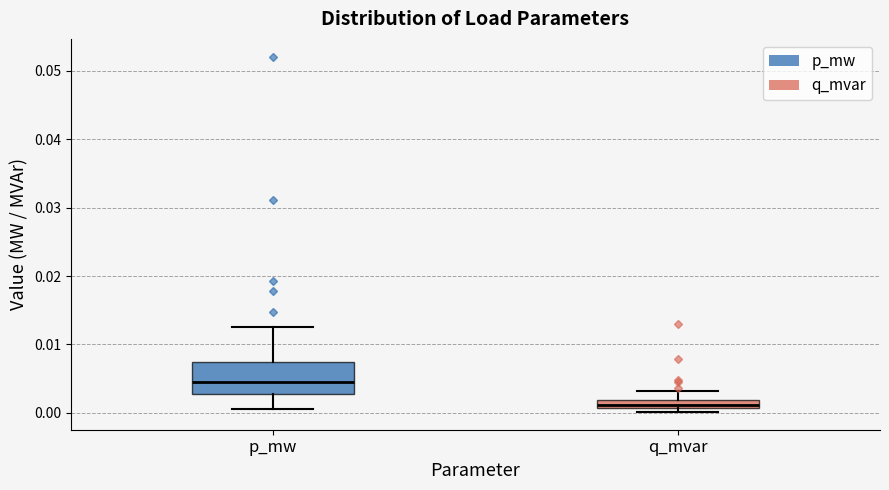

Where is the lower edge of the box for p_mw on the y-axis? The values are not printed on the chart, so give them approximately, as read against the axis.

0.003